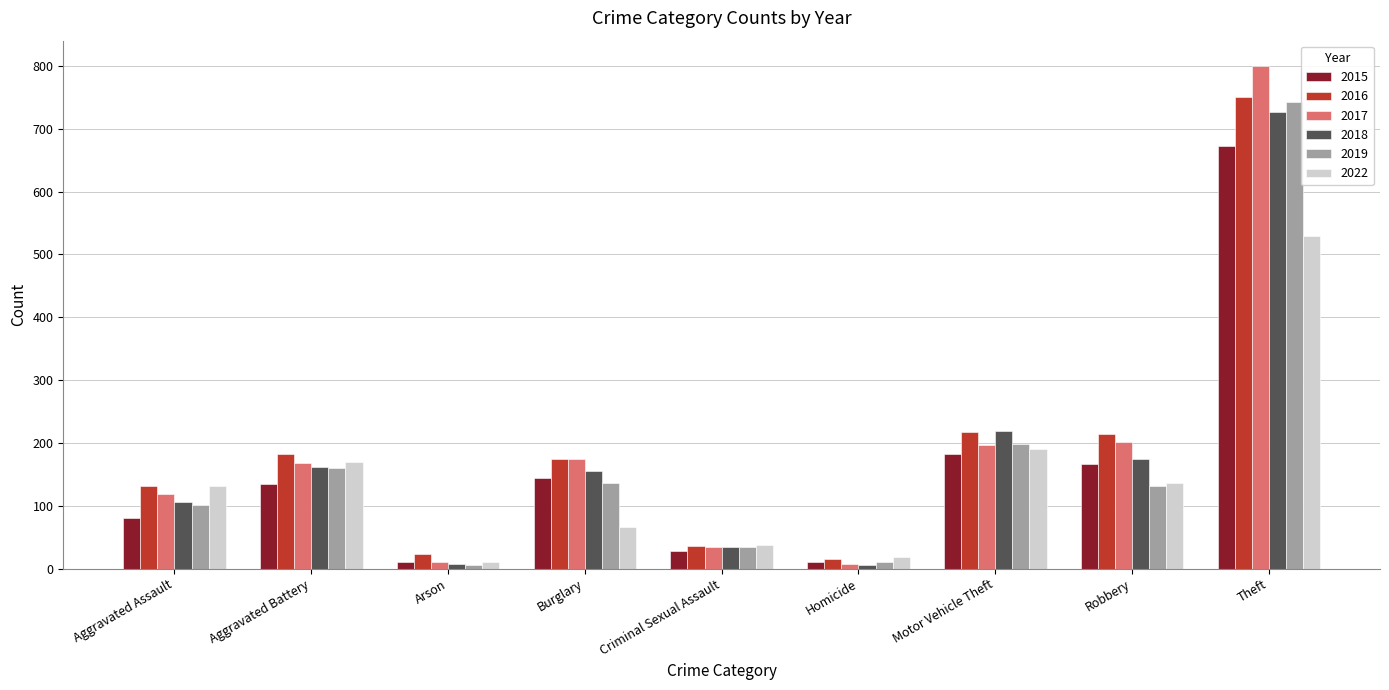

What is the average value of the 2022 series?

143